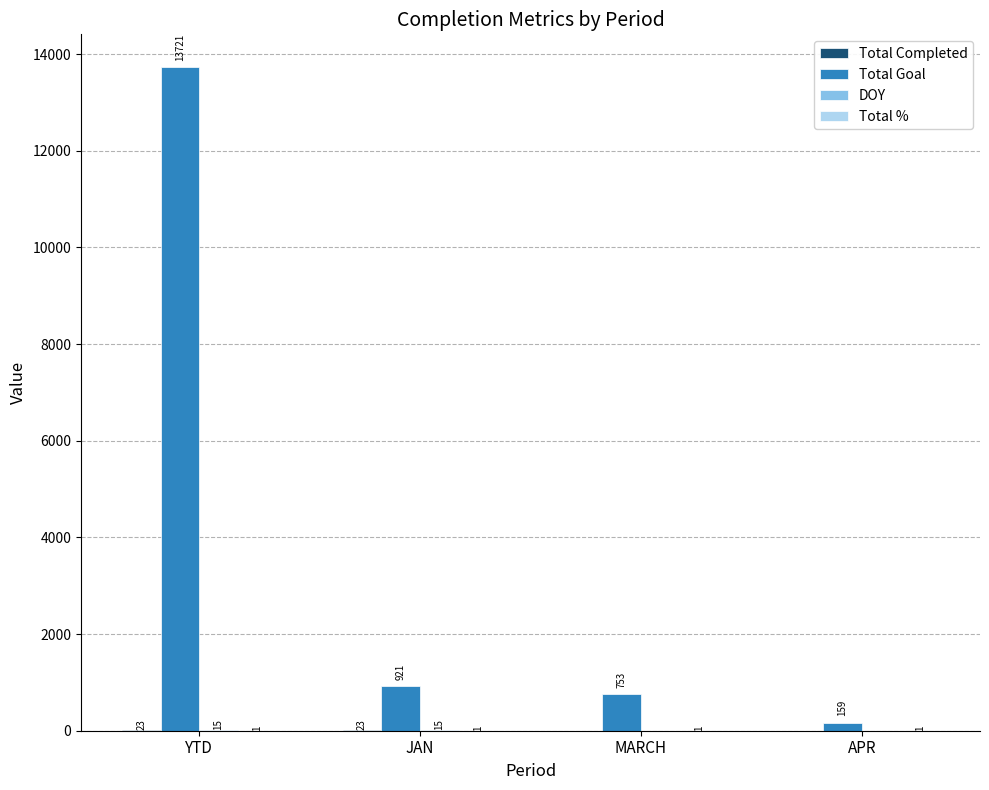

What is the spread (max minus min) of values at JAN?

920